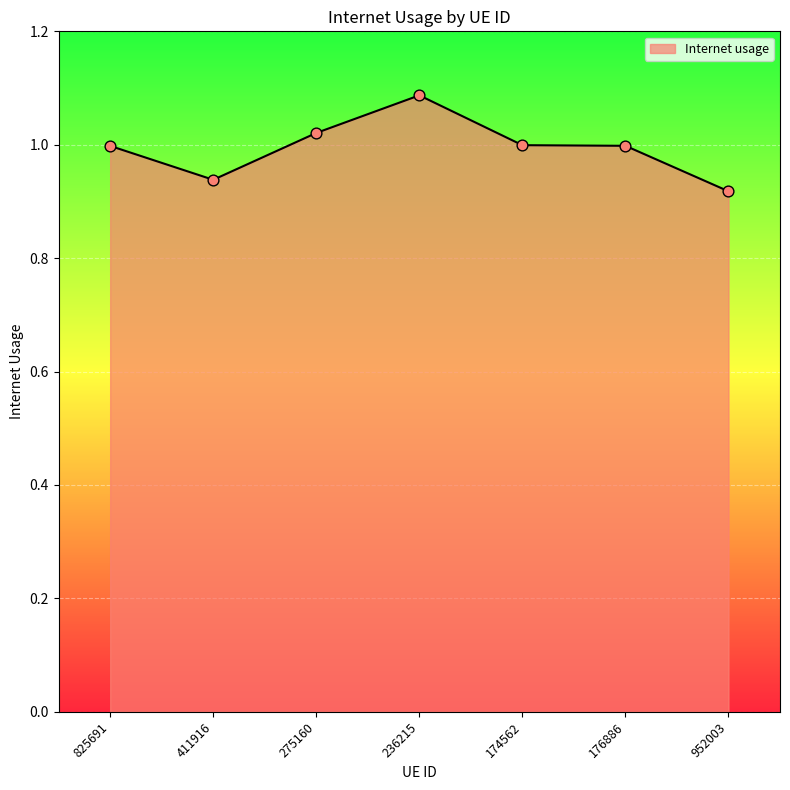

Between 174562 and 236215, which is larger?

236215